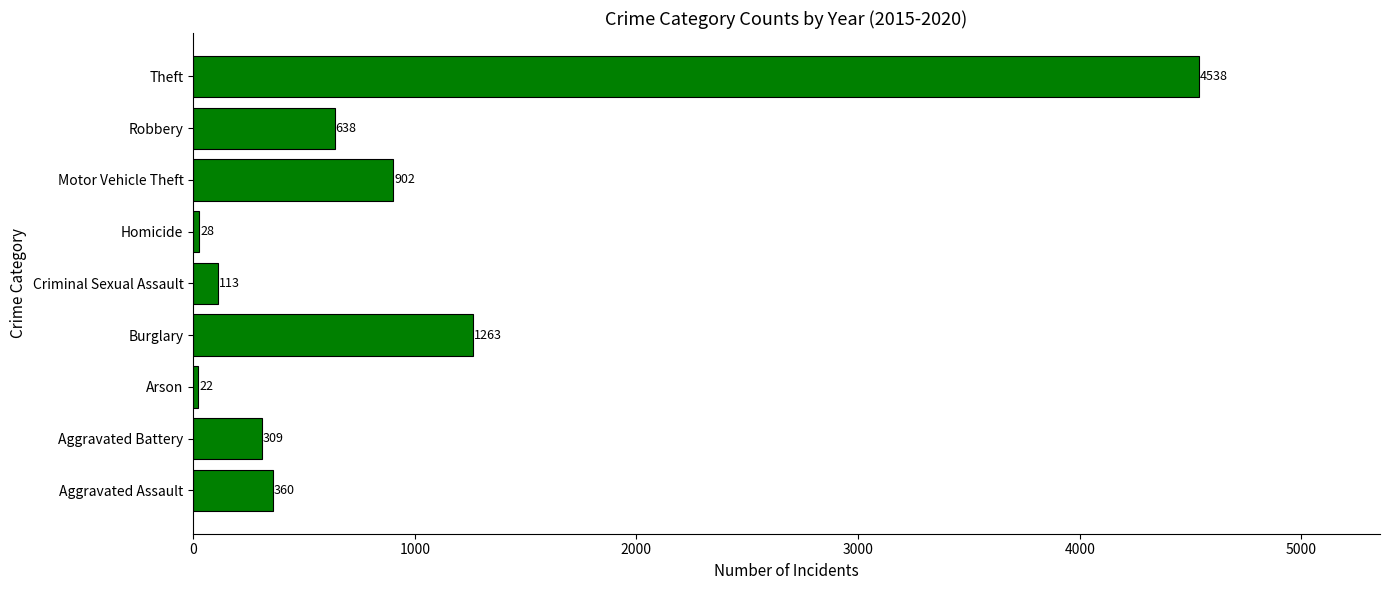

True or false: the data shows 1835 at Burglary.

False